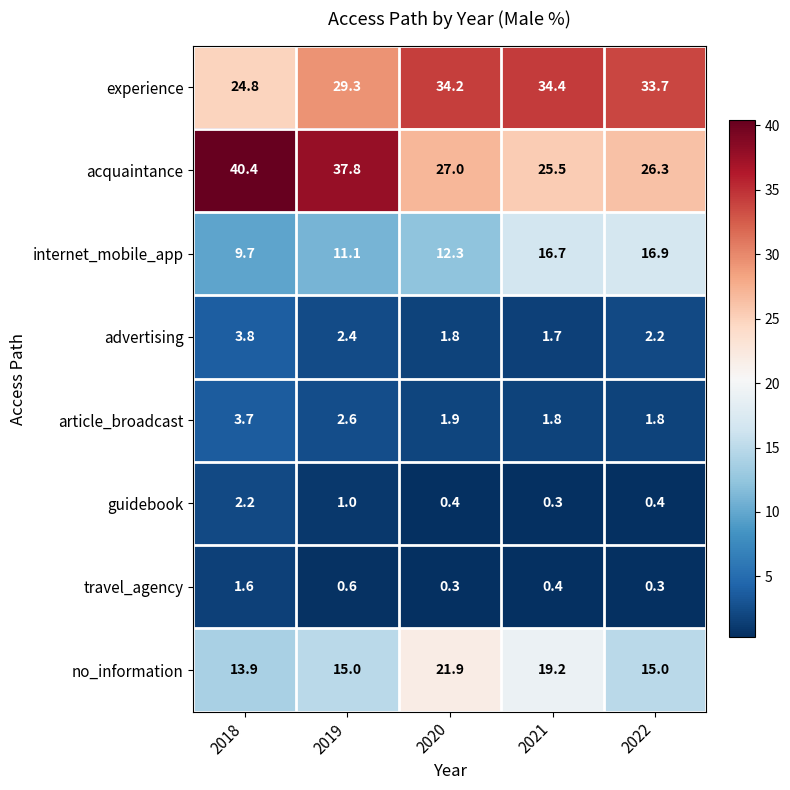

At which category does the chart reach its peak across all series?

2018